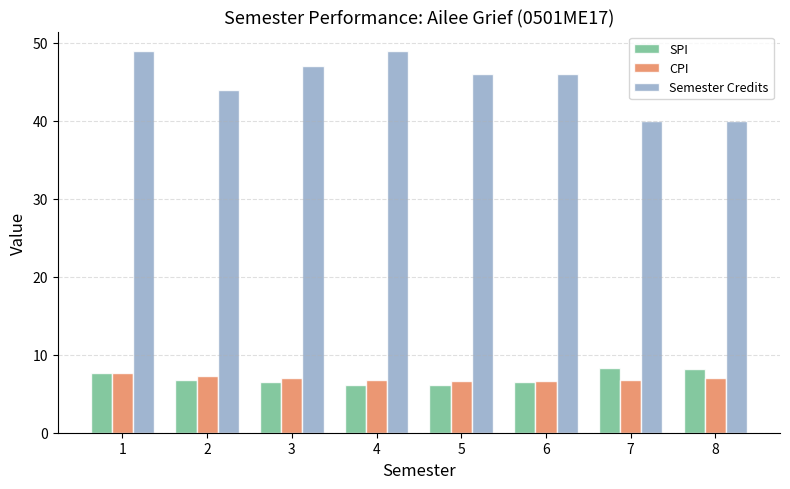

What is the smallest value displayed?

6.1